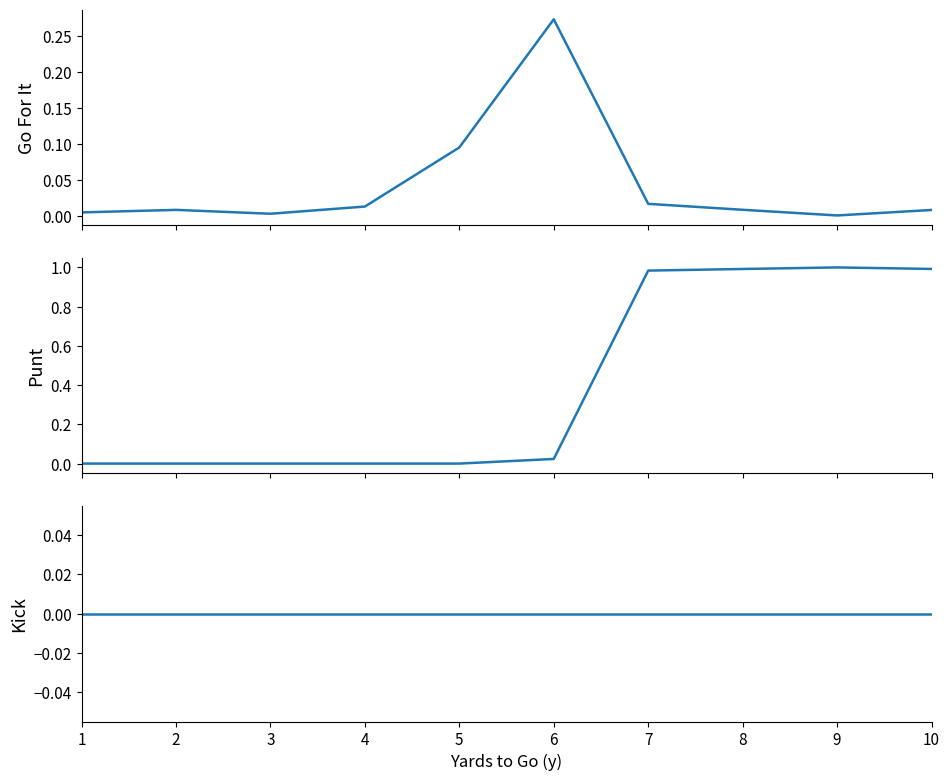

True or false: kick and gofor intersect in this chart.

False